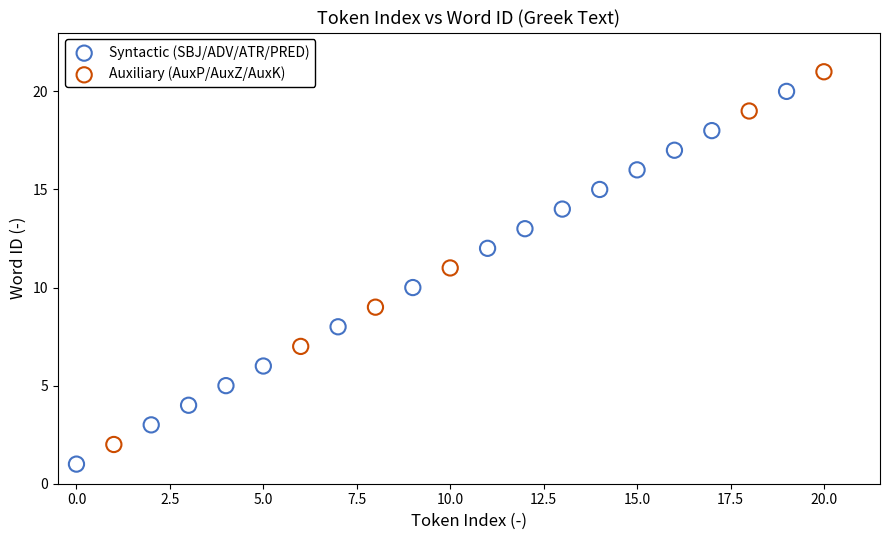

Which series reaches the minimum Y coordinate?

Syntactic (SBJ/ADV/ATR/PRED)